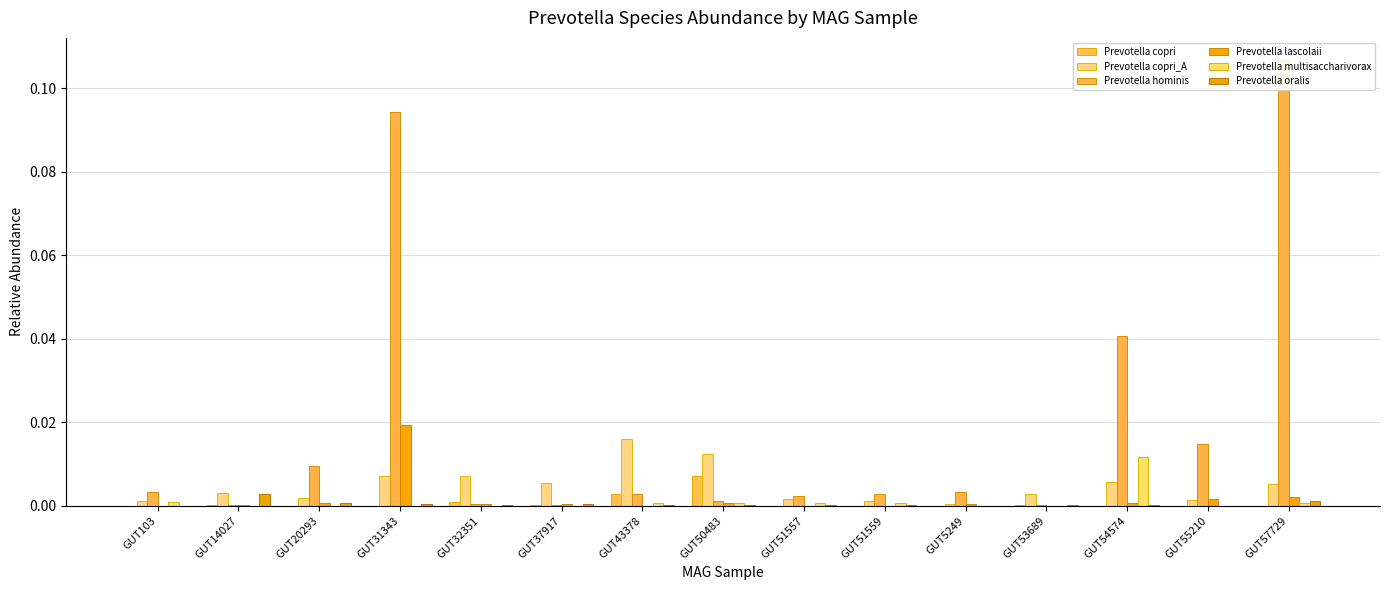

The Prevotella oralis series shows 0.0 at GUT37917. True or false?

False